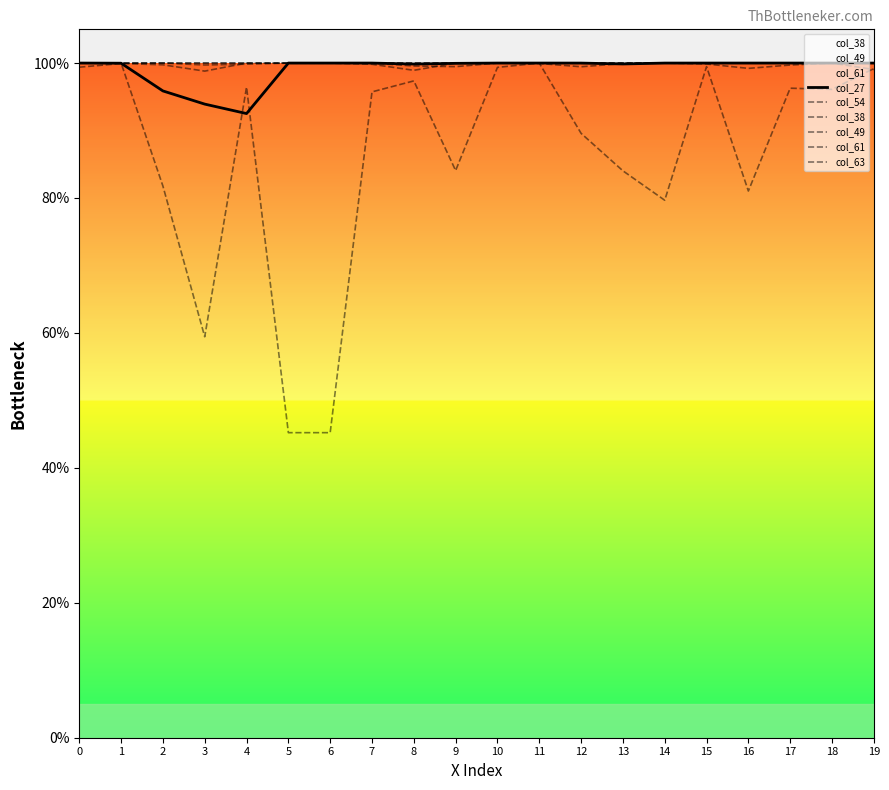

Is it true that col_63 equals 1.0 at 5?

True